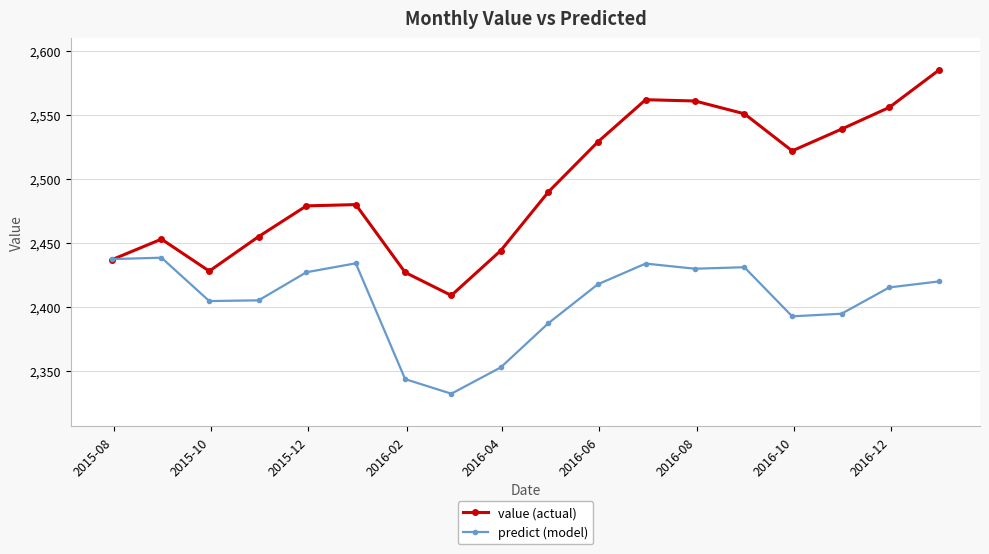

What is the value of the predict (model) point at the 7th from the left?

2343.6